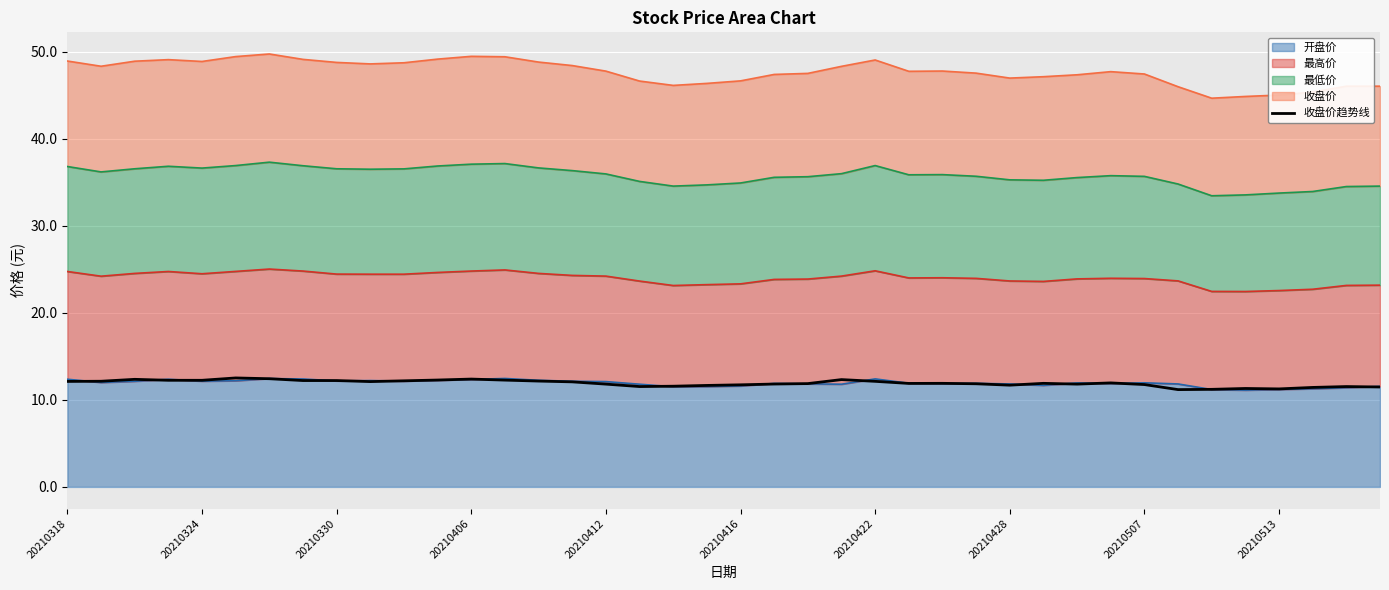

What is the average value?

11.9